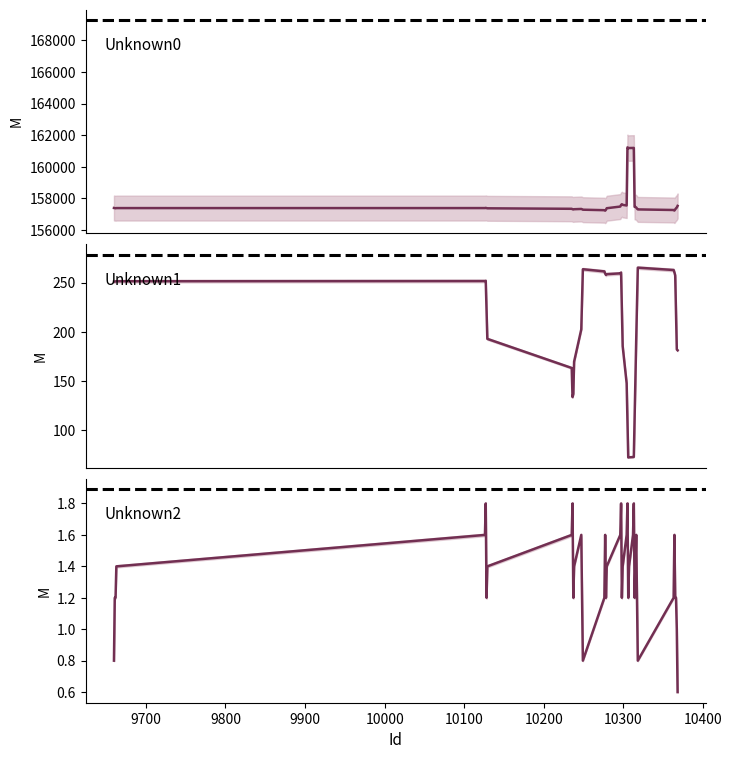

The Unknown0 series shows 272155.8 at 9900. True or false?

False